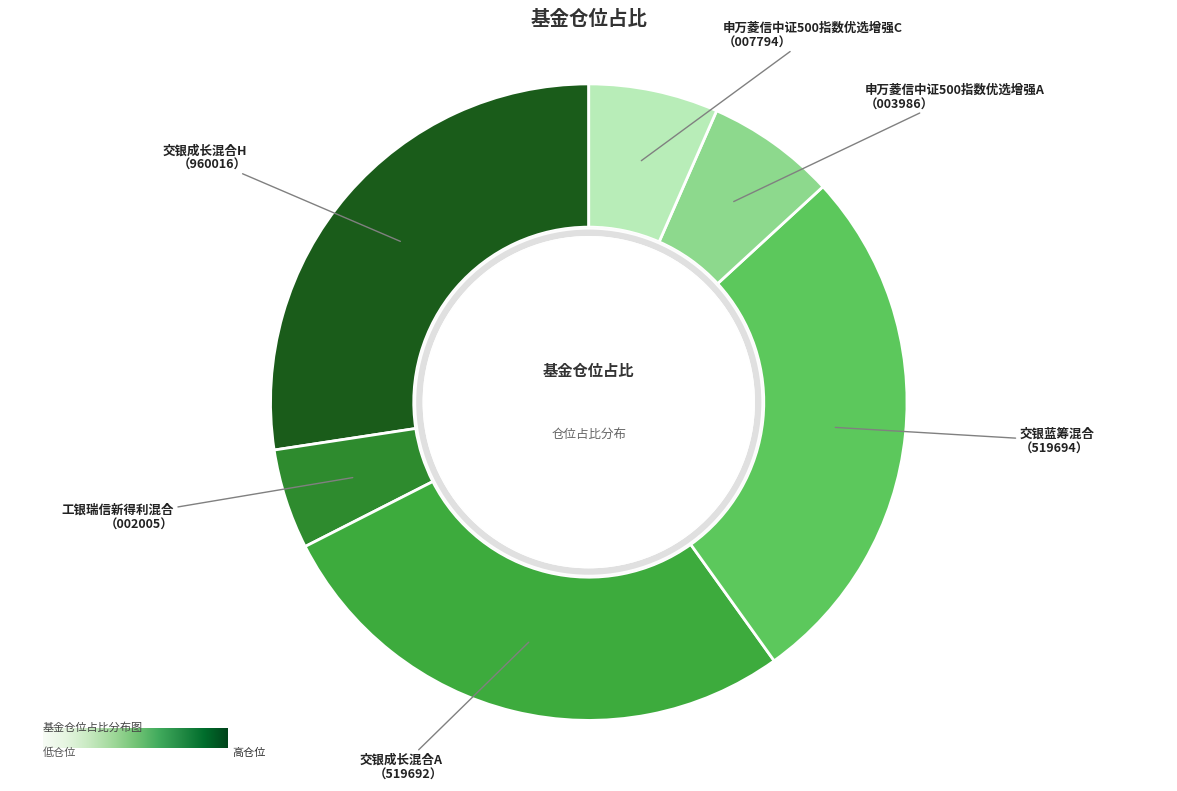

To the nearest percent, what is the difference between the 交银成长混合A and 申万菱信中证500指数优选增强A slice percentages?

21%